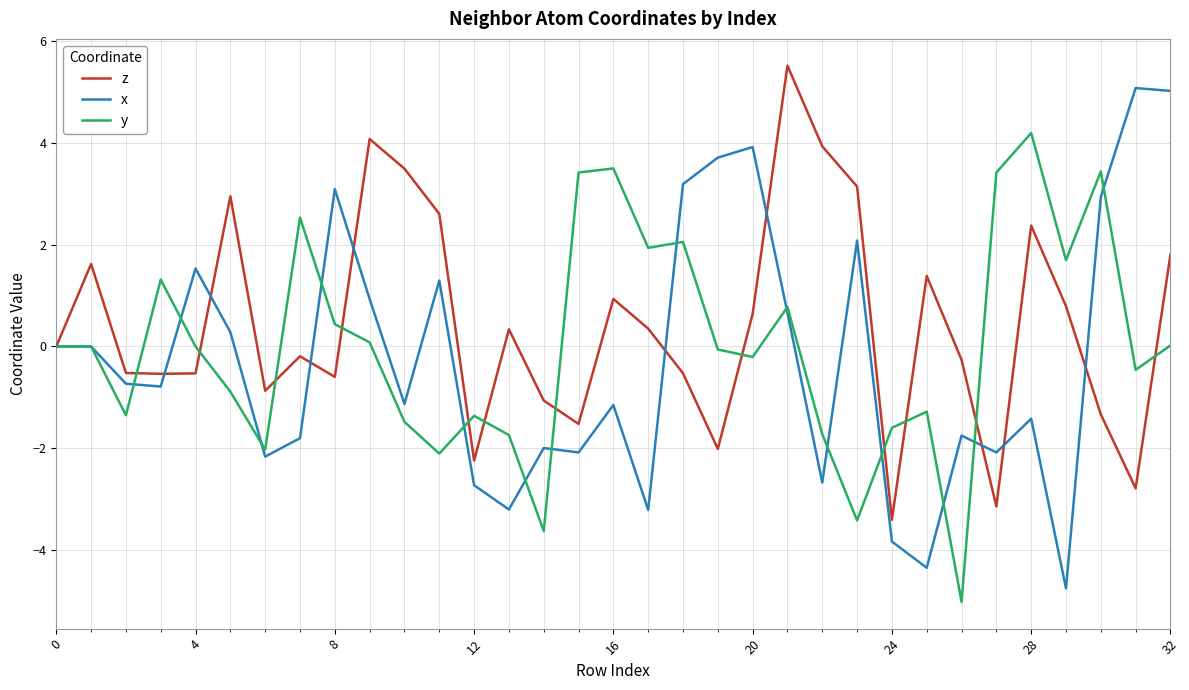

What is the highest value of the y series?

4.2